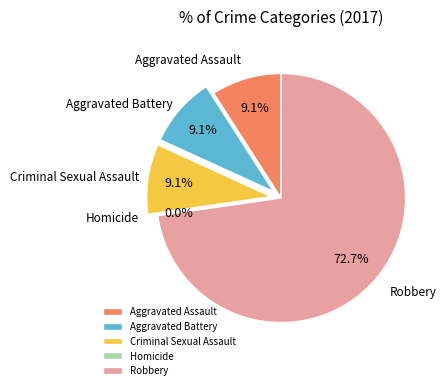

To the nearest percent, what is the combined percentage of Homicide and Aggravated Assault?

9%